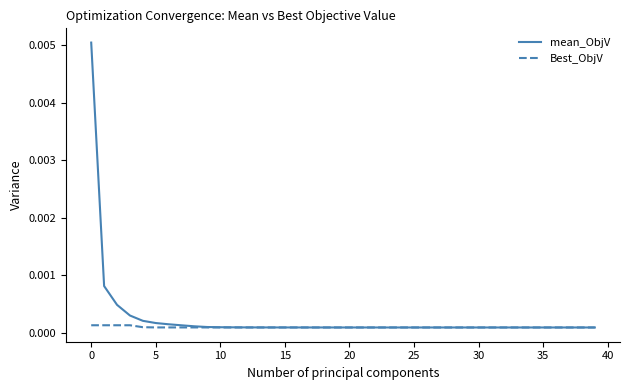

Which series has the widest spread of values?

mean_ObjV